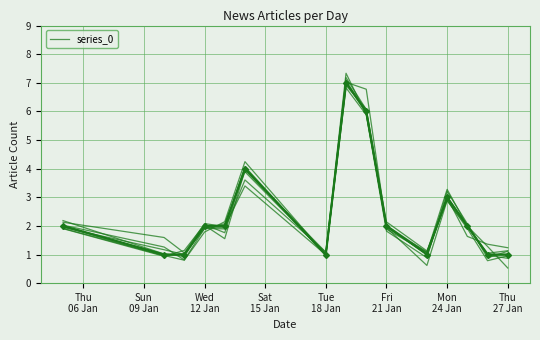

What is the difference between the Articles per Day values at 9 and Sun
09 Jan?

1